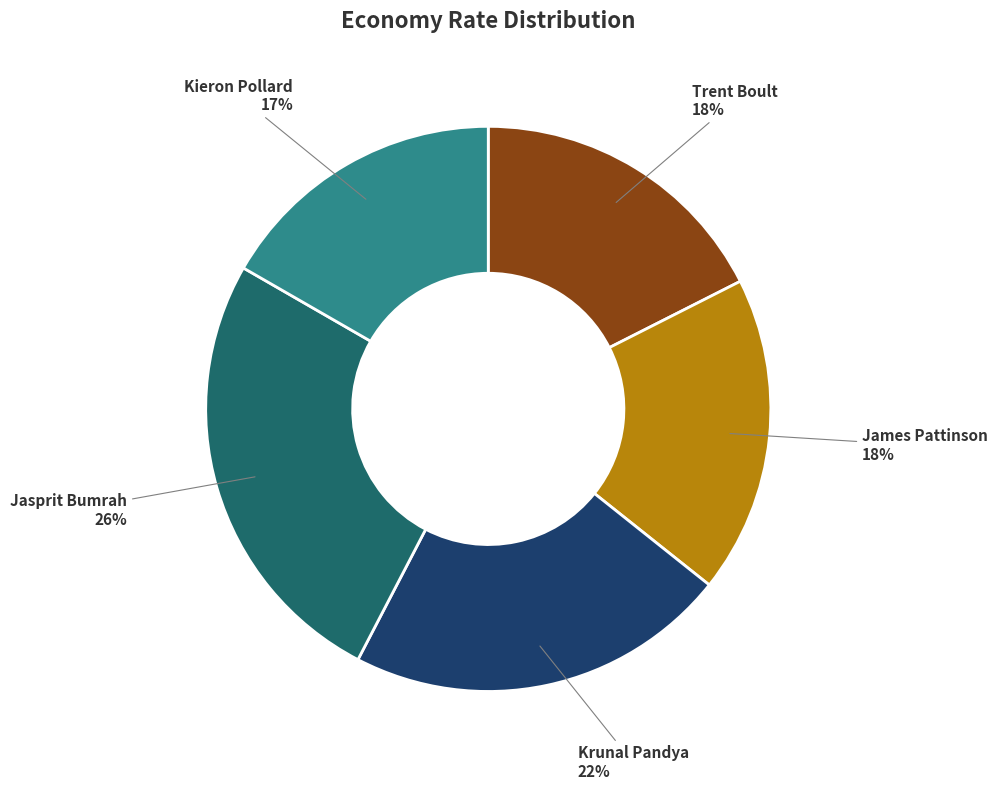

To the nearest percent, what percentage of the pie is James Pattinson?

18%